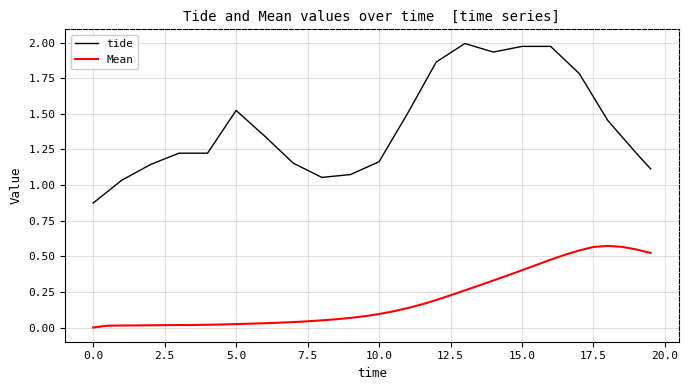

Which series has the largest total across all categories?

tide